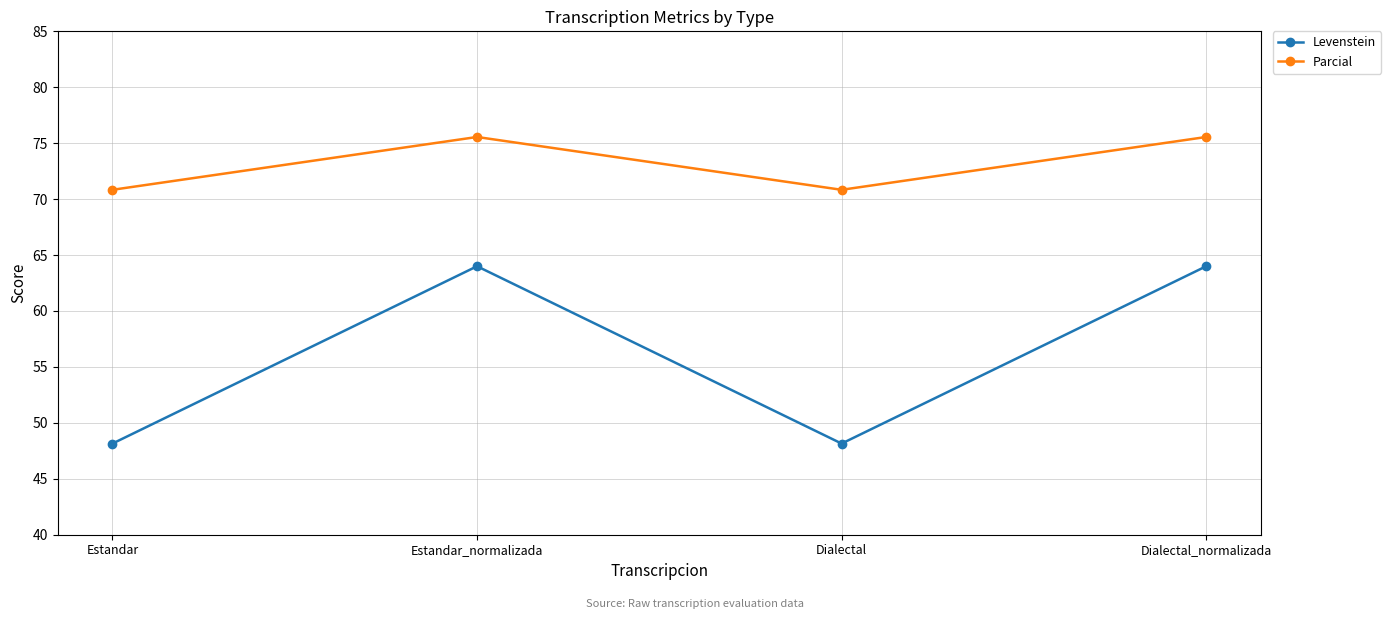

What is the difference between the maximum and minimum values in the Levenstein series?

15.9